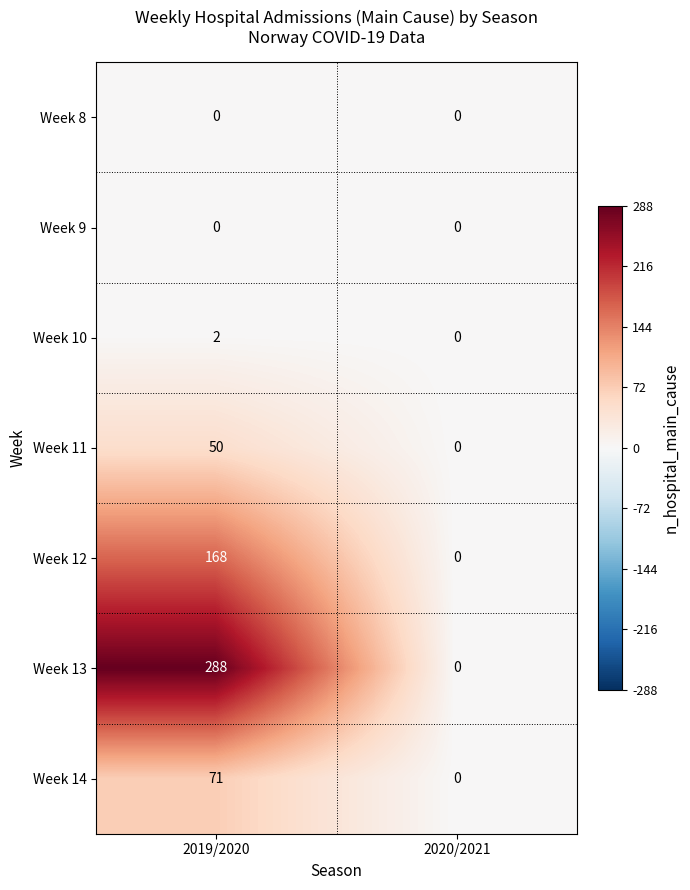

Between 2019/2020 and 2020/2021, which series saw the biggest shift?

Week 13